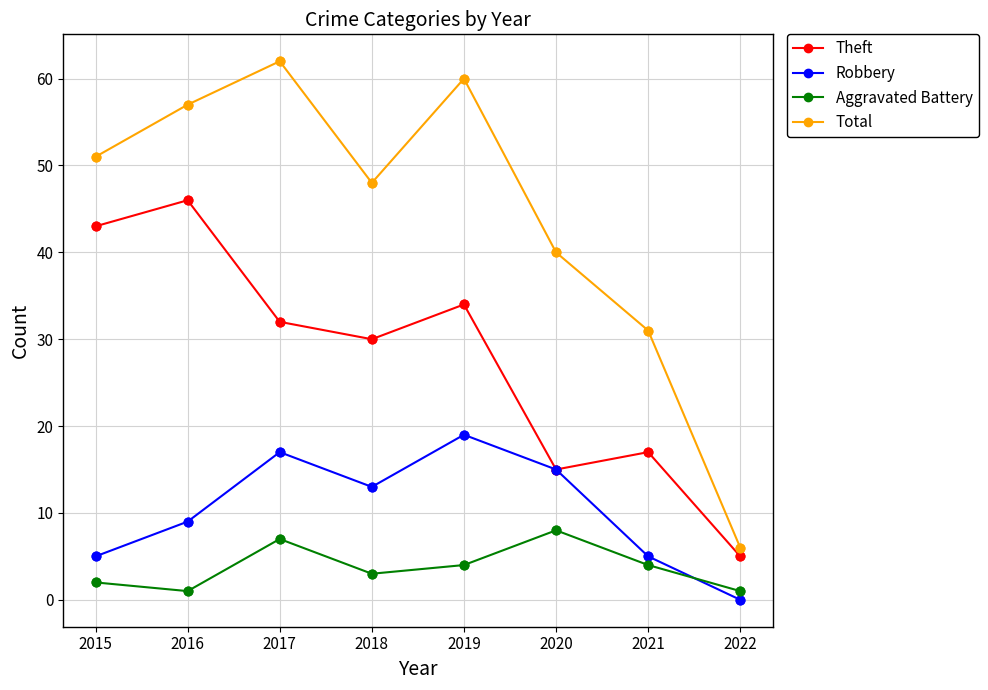

Which series changed the most between 2021 and 2022?

Total